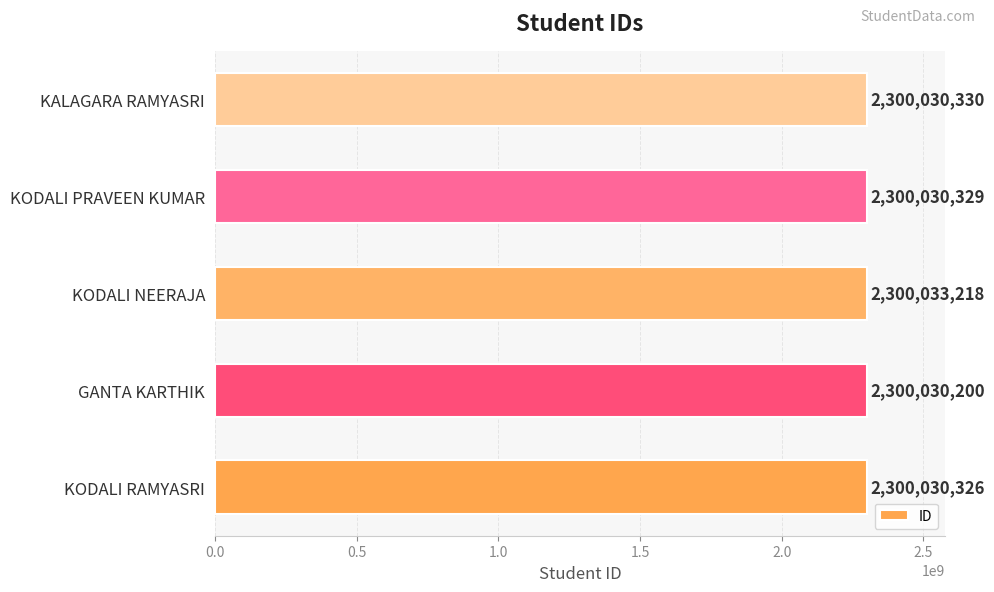

What is the smallest value displayed?

2300030200